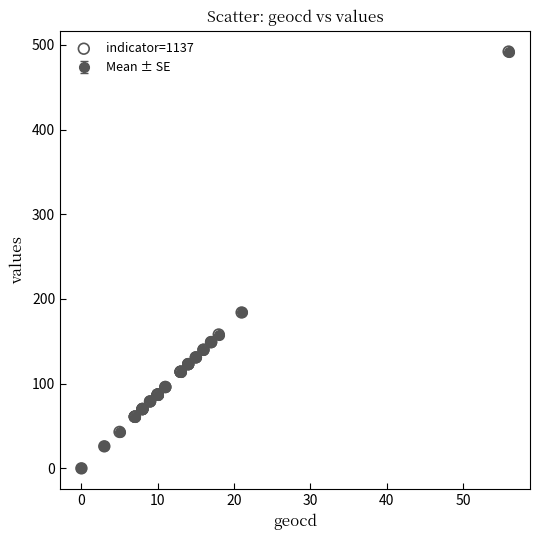

What is the value of the 8th point from the left?

96